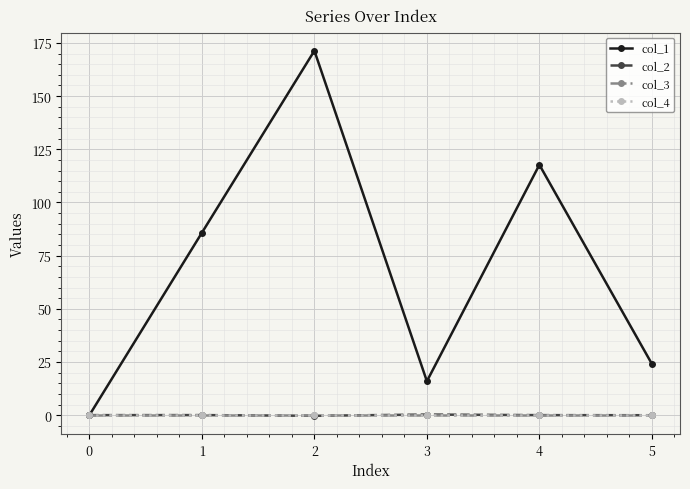

Rank the series at 0 from lowest to highest value.

col_1, col_2, col_3, col_4